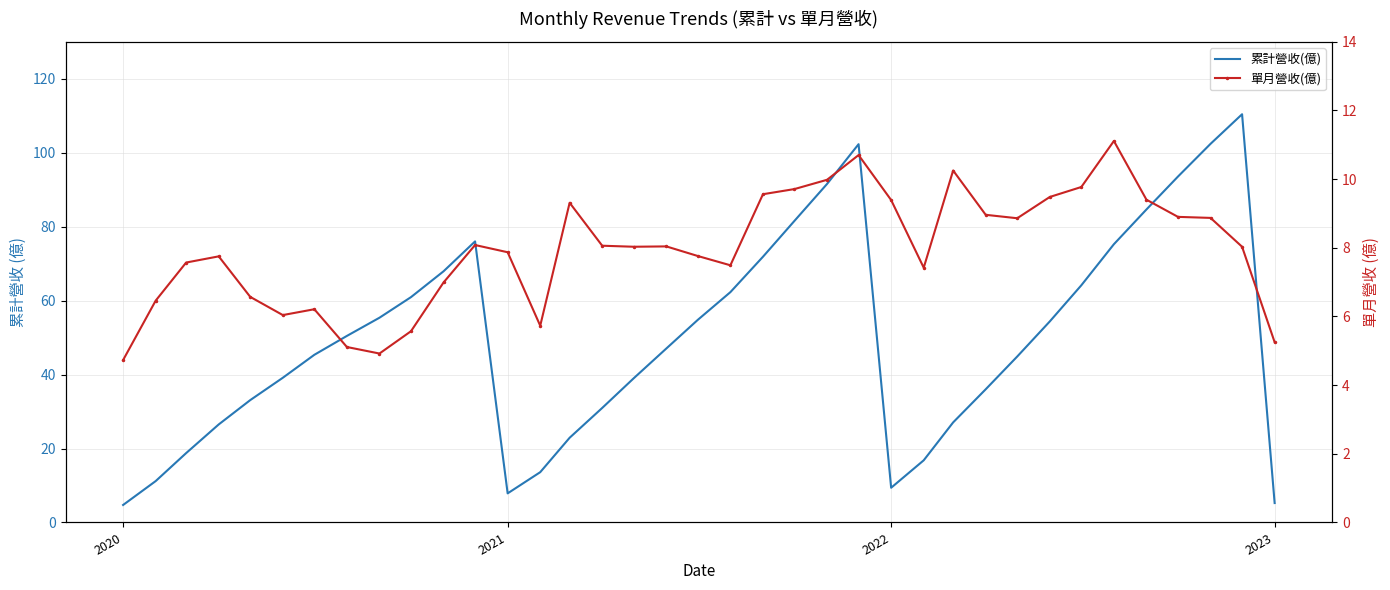

In 累計營收(億), how many points are higher than both neighbors (excluding endpoints)?

3